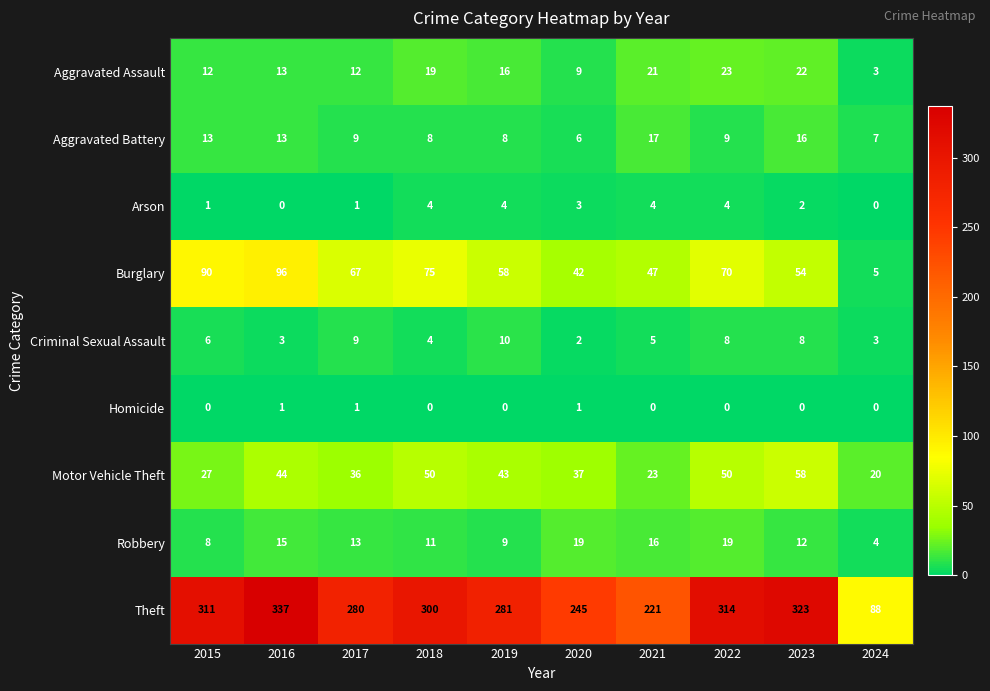

What is the difference between the highest and lowest values at 2017?

279